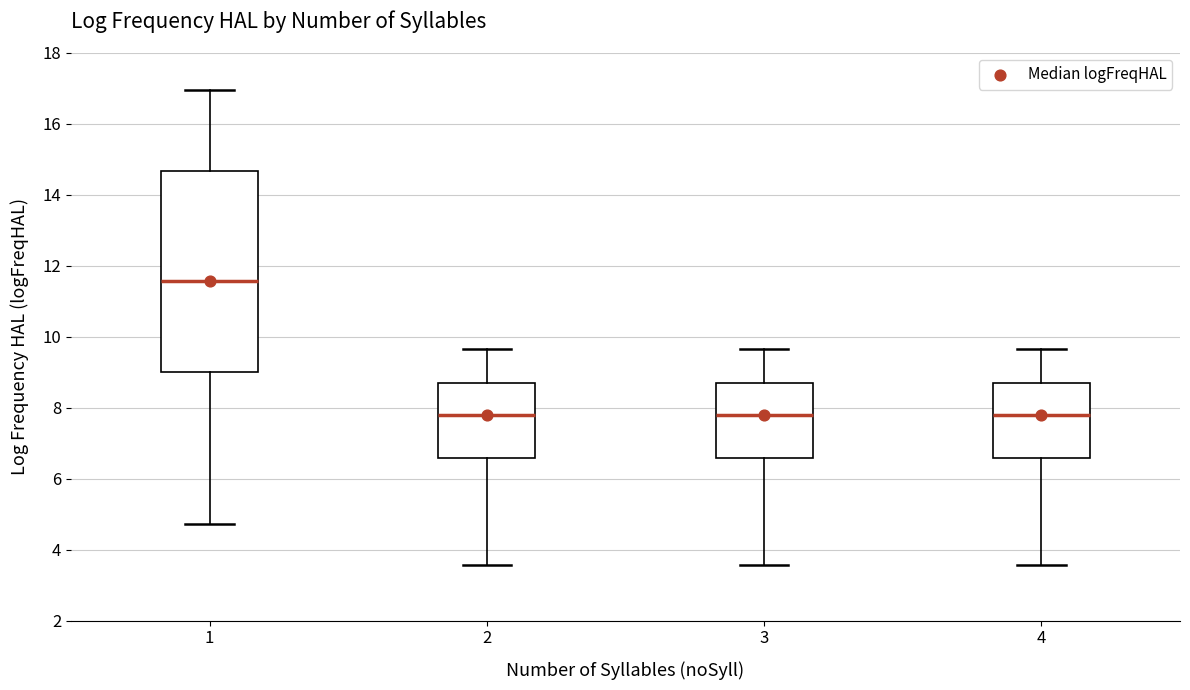

Reading left to right, read every box against the y-axis: the position of its median line, the range the box covers, and the ends of its whiskers. The values are not printed on the chart, so give them approximately, as read against the axis.

1: median 11.6, box 9.0 to 14.6, whiskers 4.8 to 17.0
2: median 7.8, box 6.6 to 8.6, whiskers 3.6 to 9.6
3: median 7.8, box 6.6 to 8.6, whiskers 3.6 to 9.6
4: median 7.8, box 6.6 to 8.6, whiskers 3.6 to 9.6